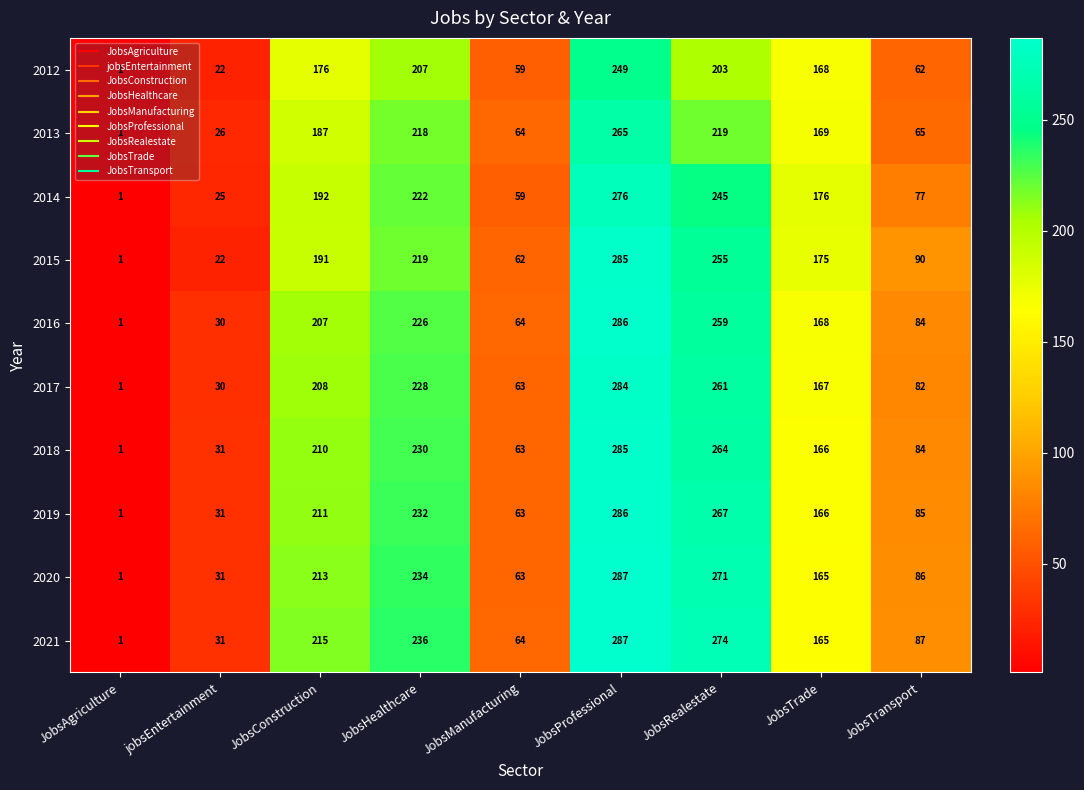

What is the spread (max minus min) of values at JobsTransport?

28